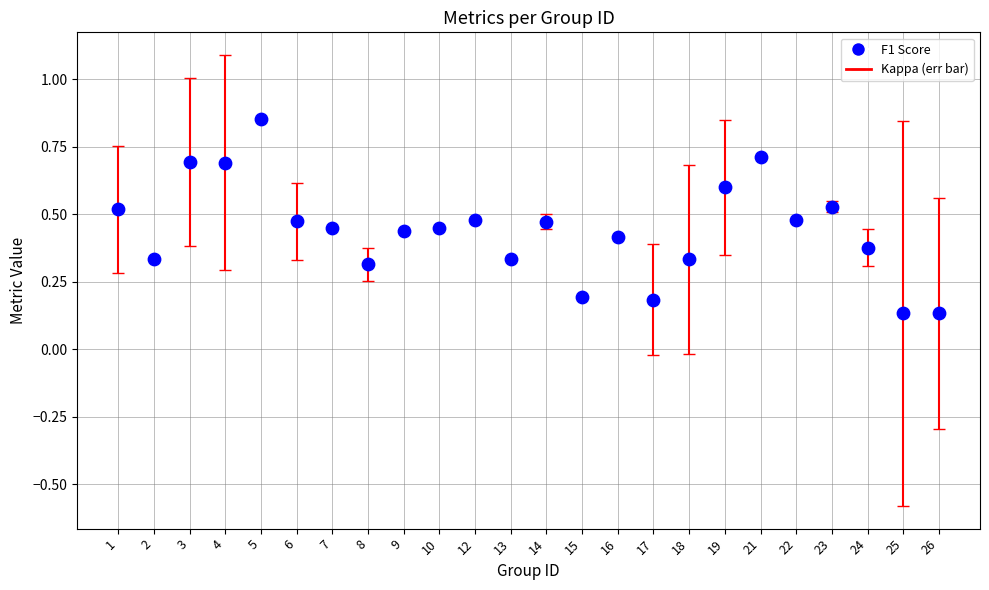

What is the change in value from 5 to 16?

-0.4